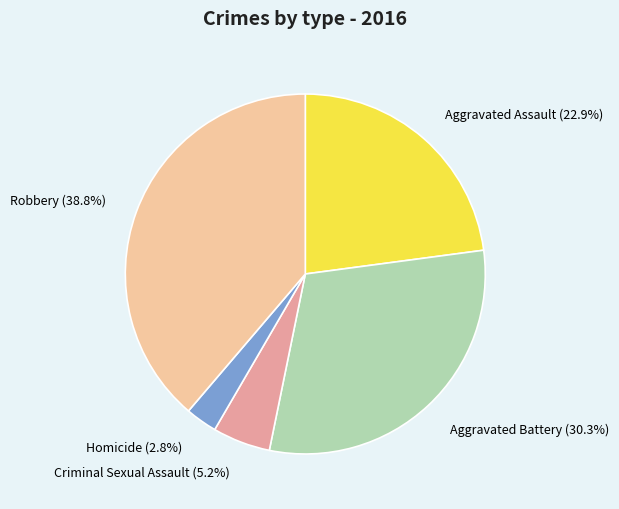

Is there a majority slice in this chart?

No